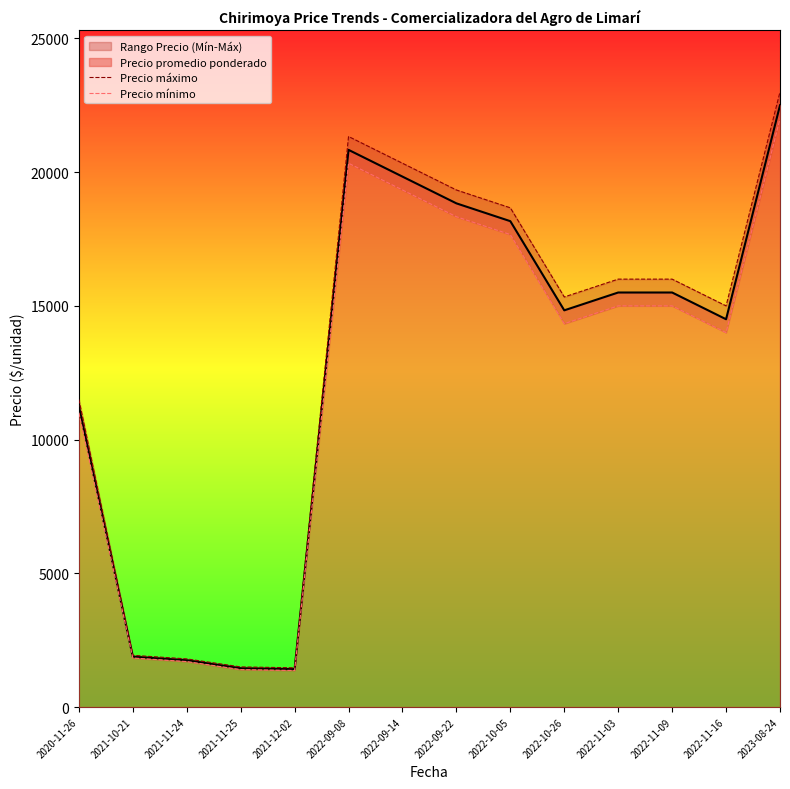

At how many categories does at least one series exceed 14054?

9